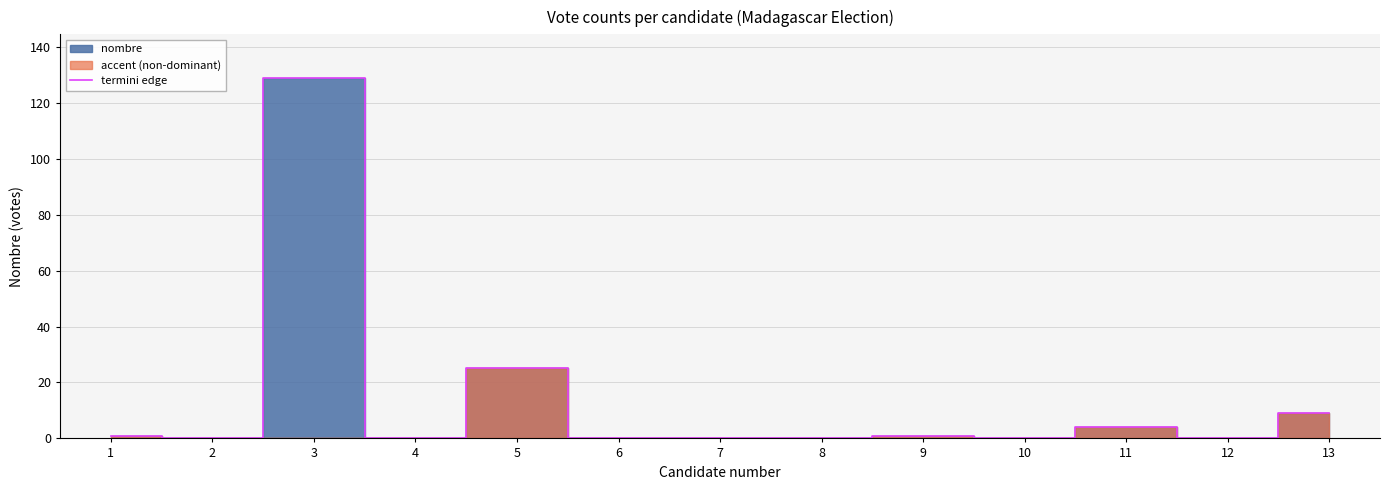

Reading left to right, what are all the values shown in this chart?

1	0	129	0	25	0	0	0	1	0	4	0	9